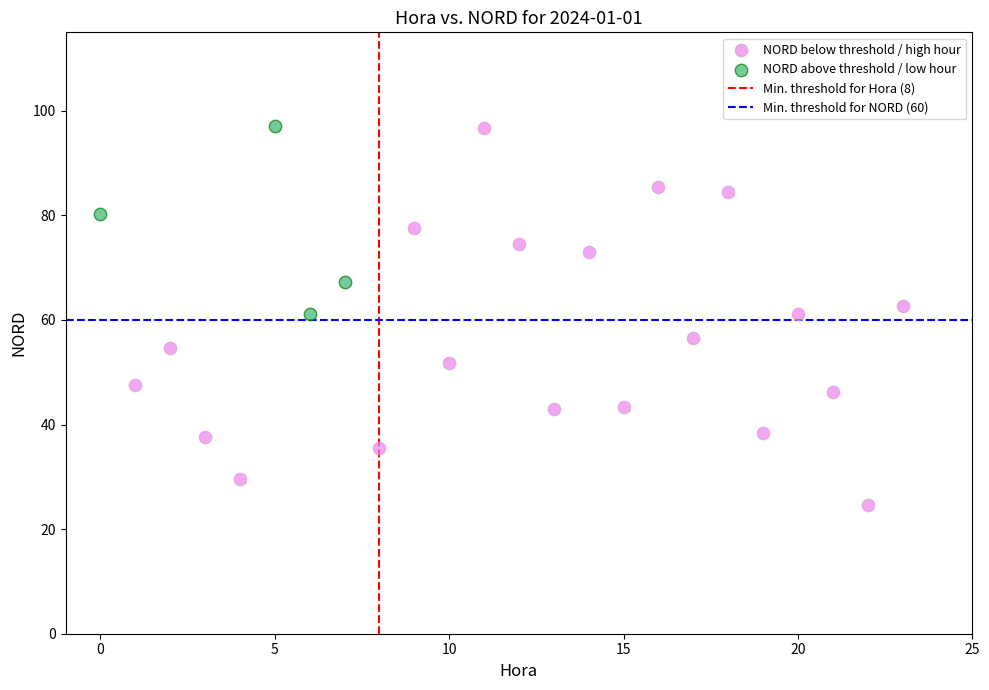

Which series has the widest spread of Y values?

NORD below threshold / high hour